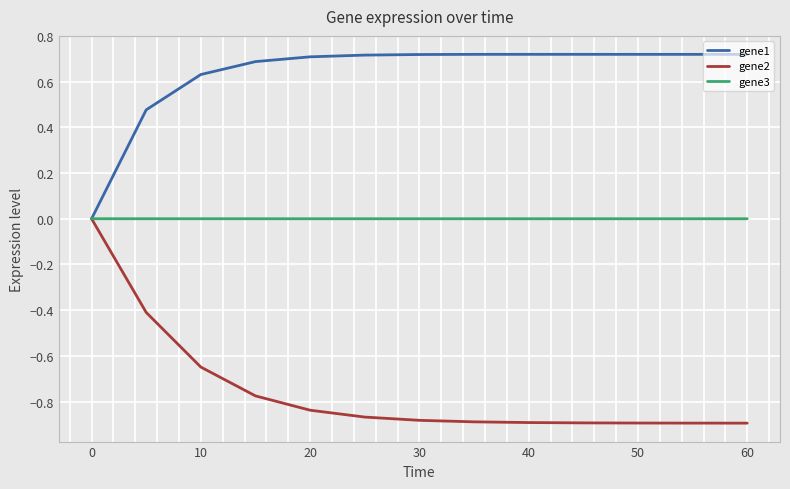

Which series has the widest spread of values?

gene2